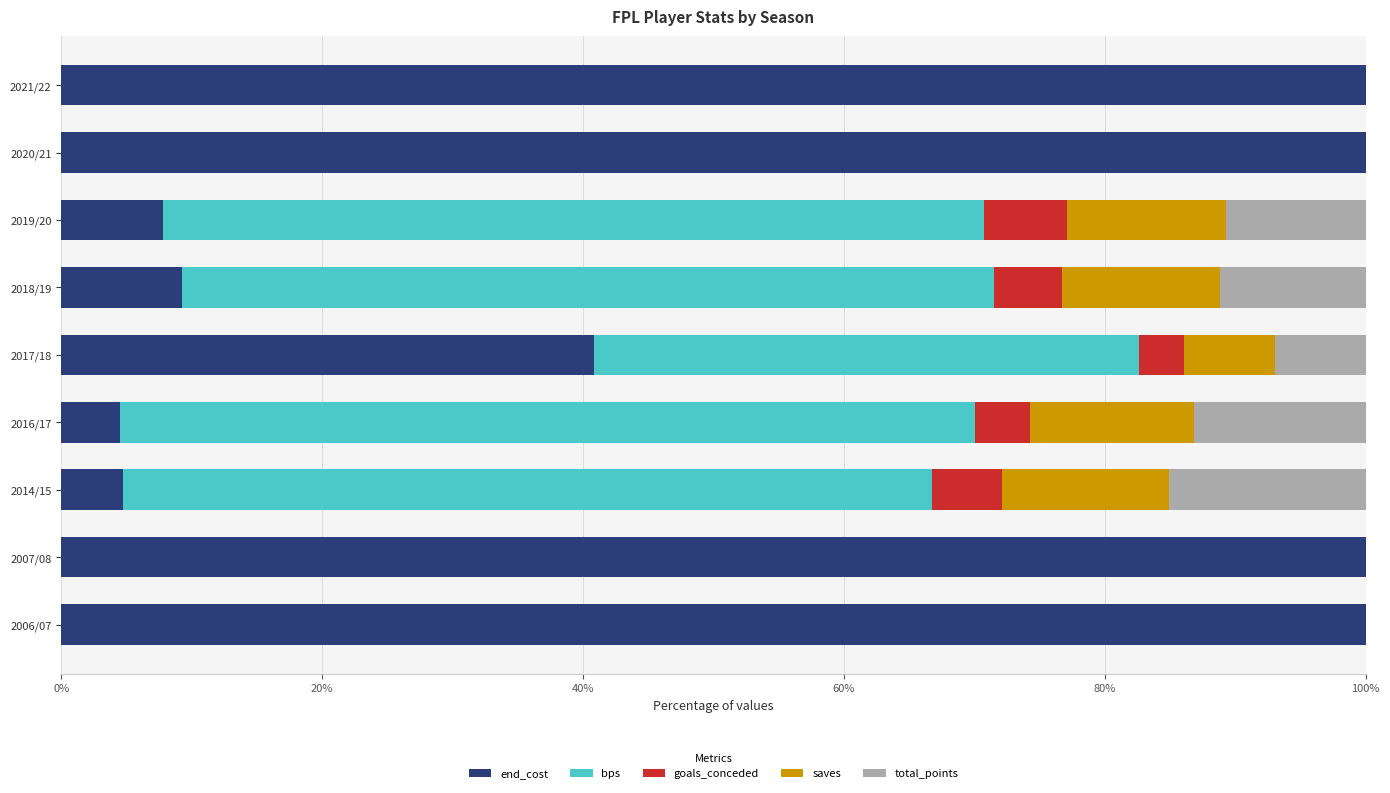

How many series are shown in this chart?

5